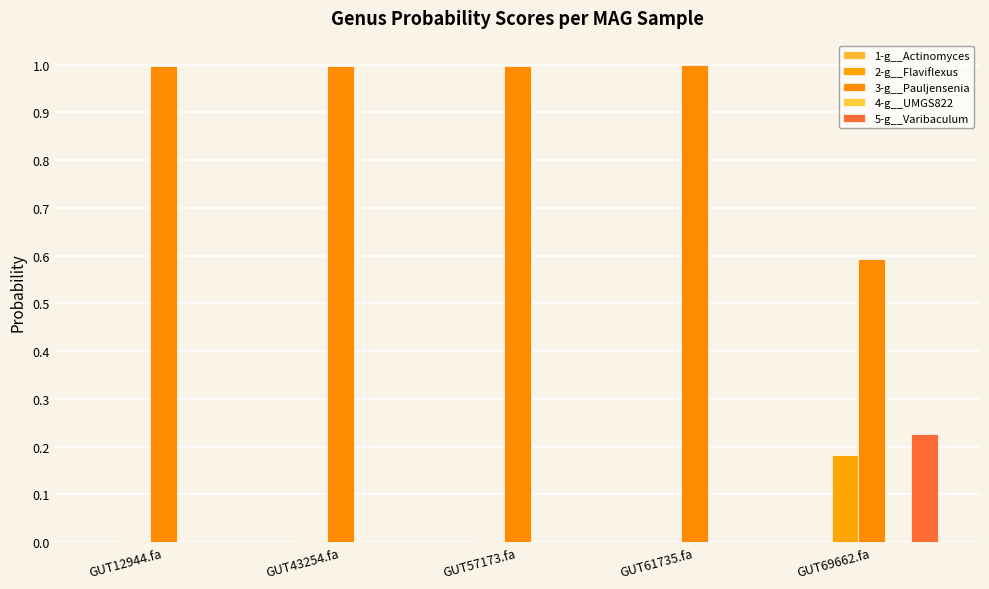

Count the number of data series in this chart.

5